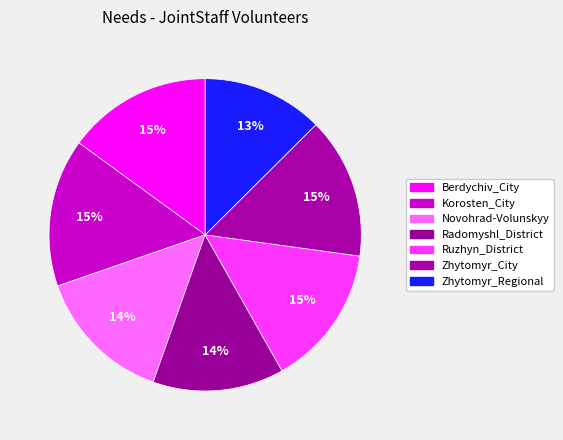

Is it true that Novohrad-Volunskyy is 8% of the pie?

False